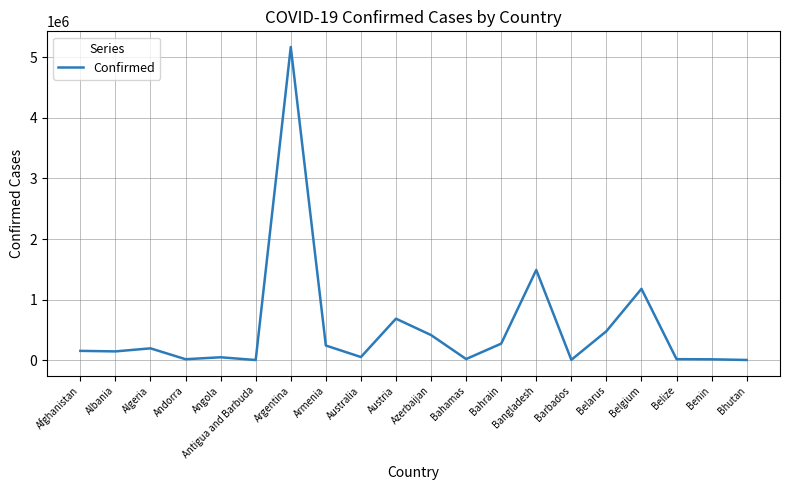

What is the ratio of the value at Bangladesh to the value at Albania?

10.3